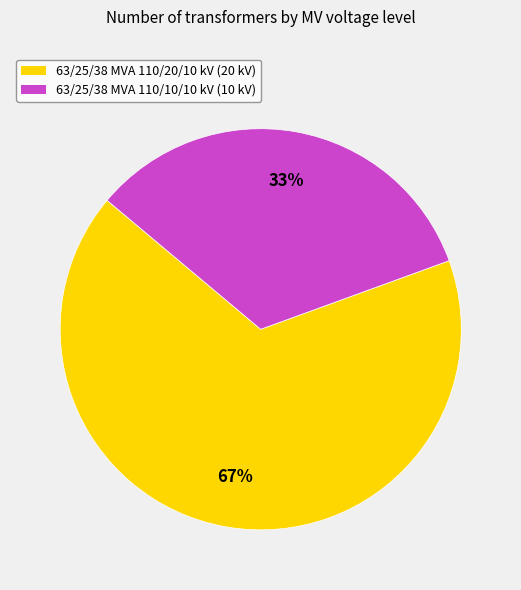

True or false: 63/25/38 MVA 110/10/10 kV accounts for 23% of the total.

False